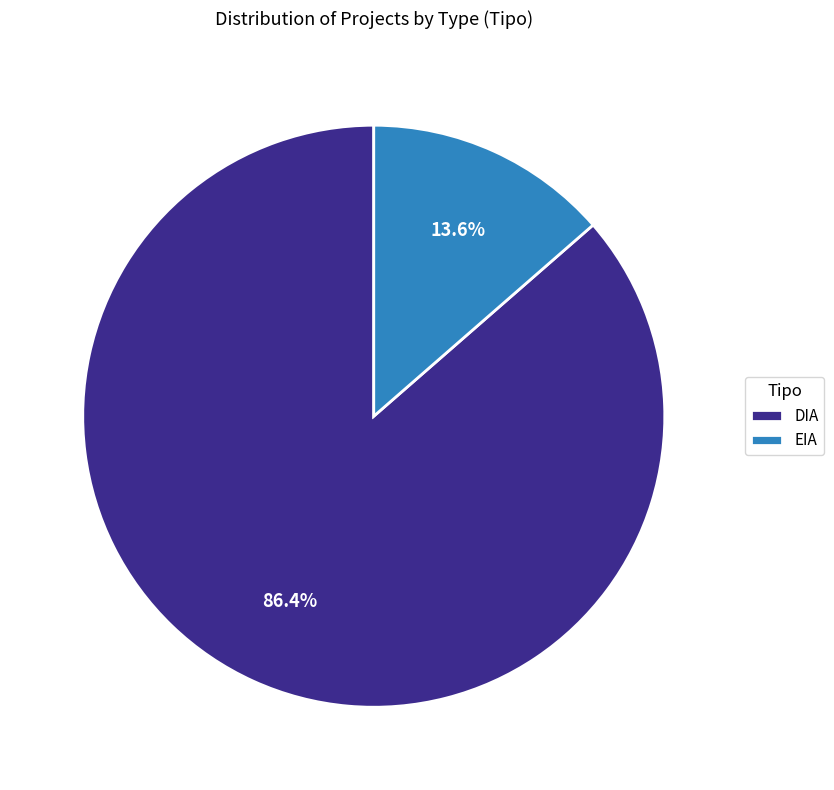

What is the ratio of the value at EIA to the value at DIA?

0.2